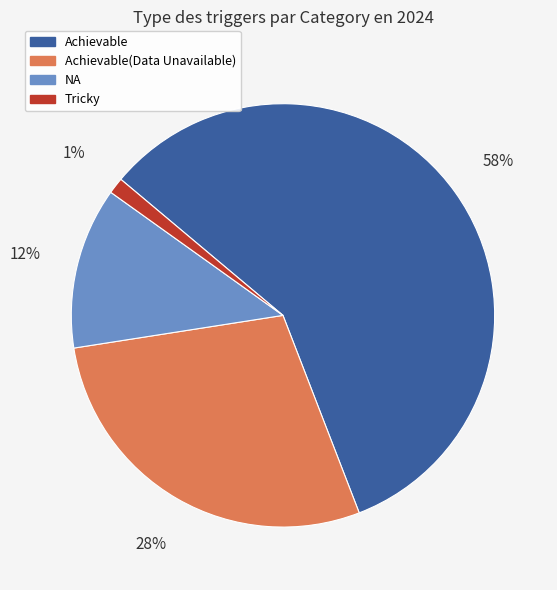

Do NA and Tricky together represent more than half of the pie?

No